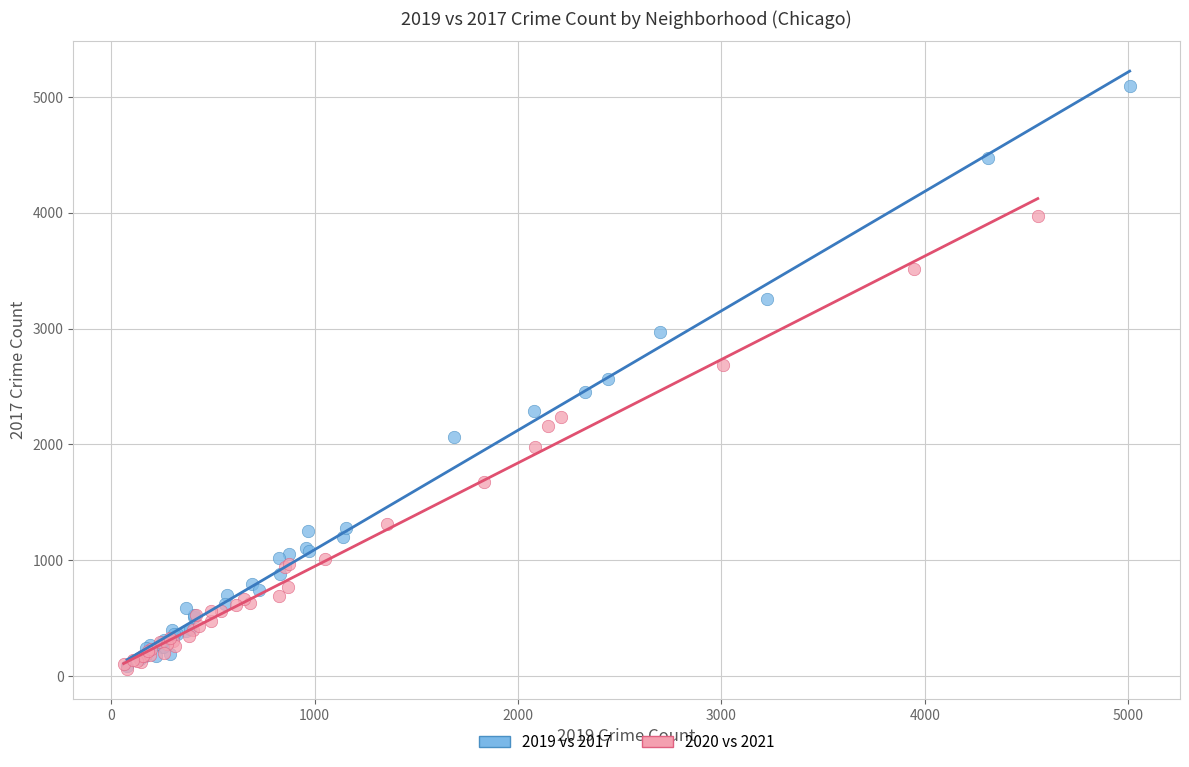

Which series has the widest spread of Y values?

2019 vs 2017